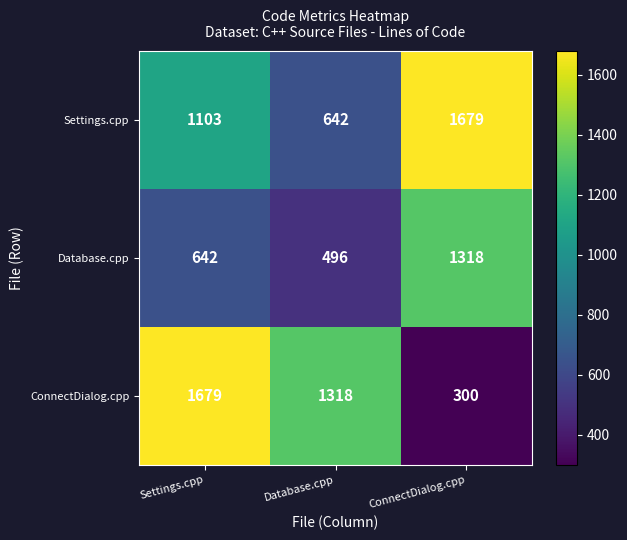

Where is ConnectDialog.cpp nearest to the value 989?

Database.cpp